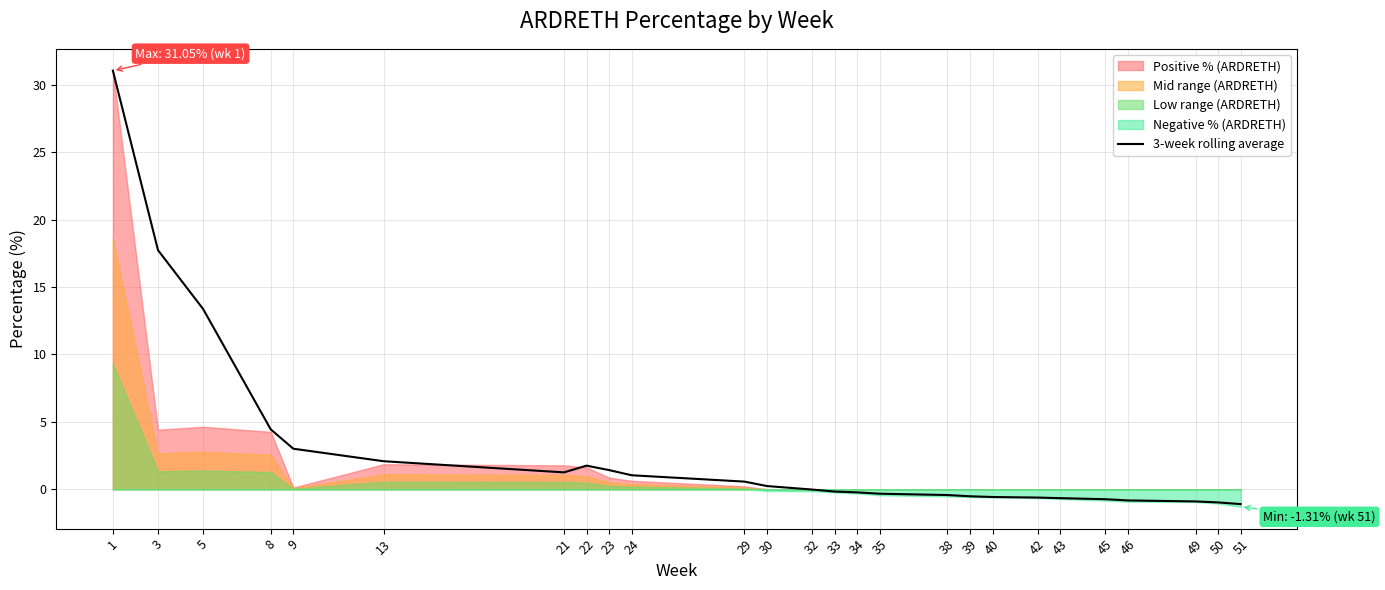

How many lines are shown in the chart?

1